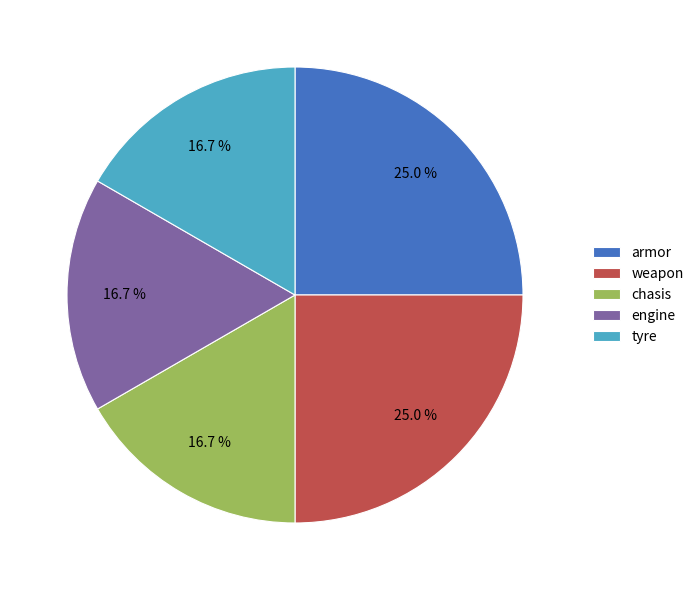

What percentage do weapon and tyre together represent?

41.7%